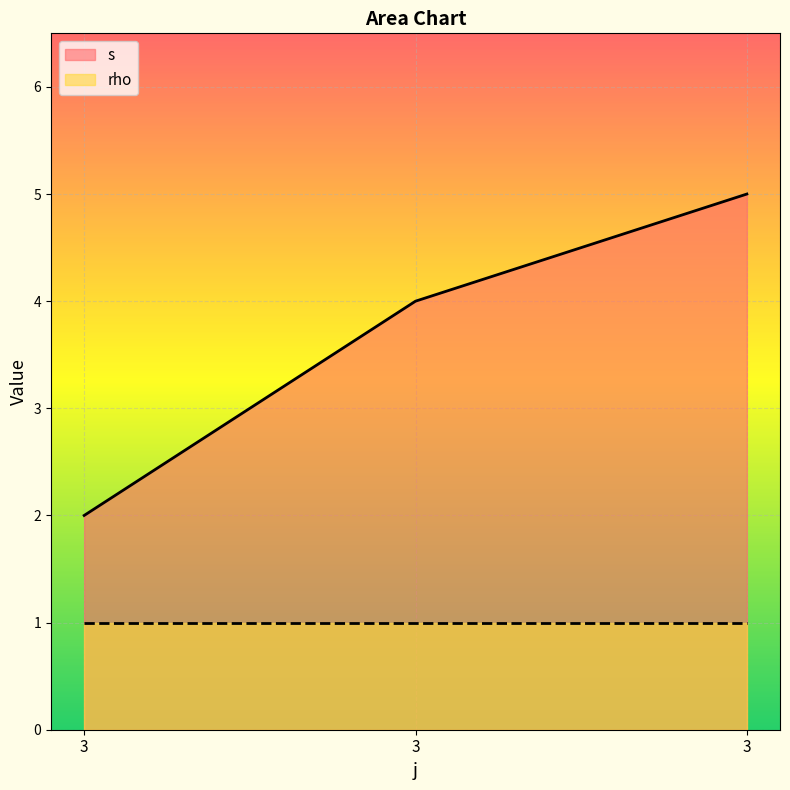

What is the smallest value displayed?

1